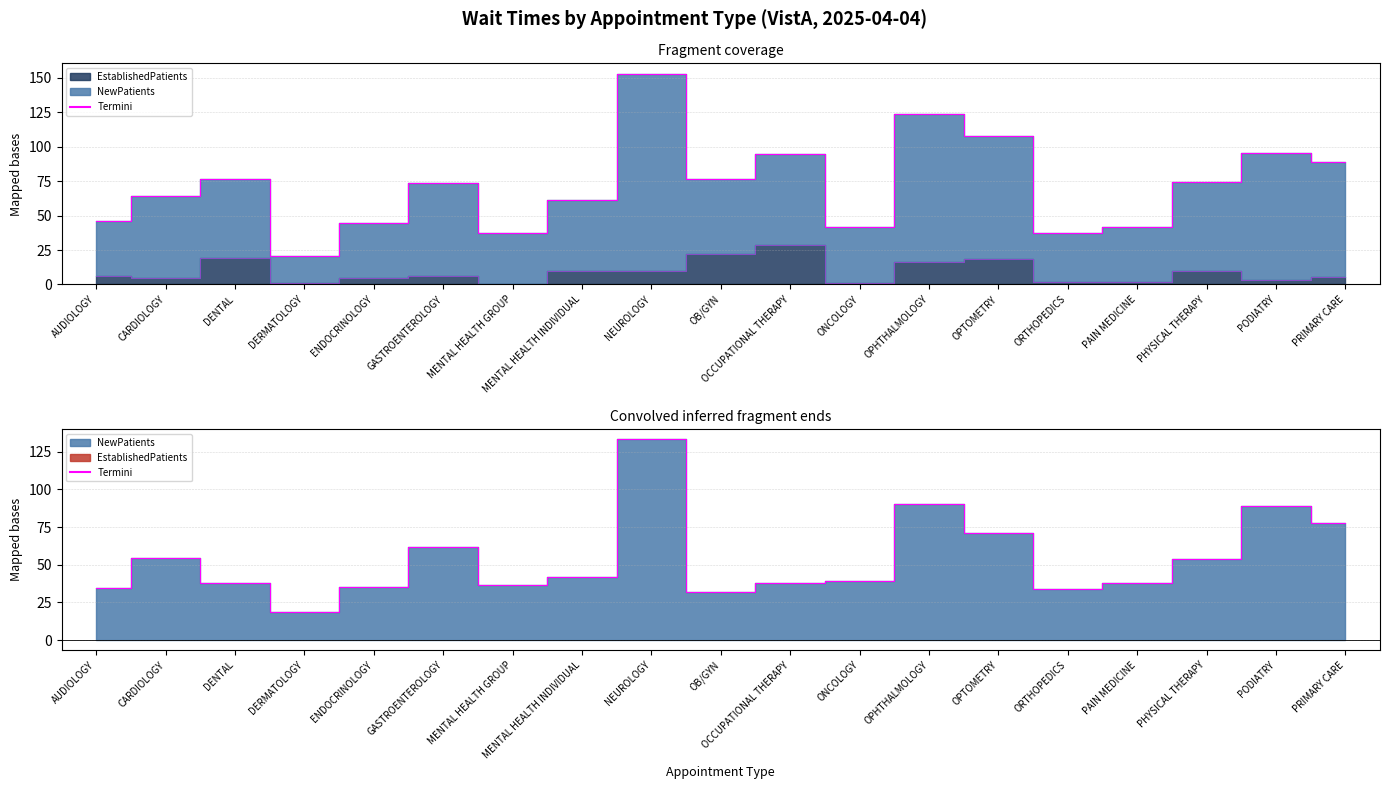

What is the value of the 7th point from the left?

0.5